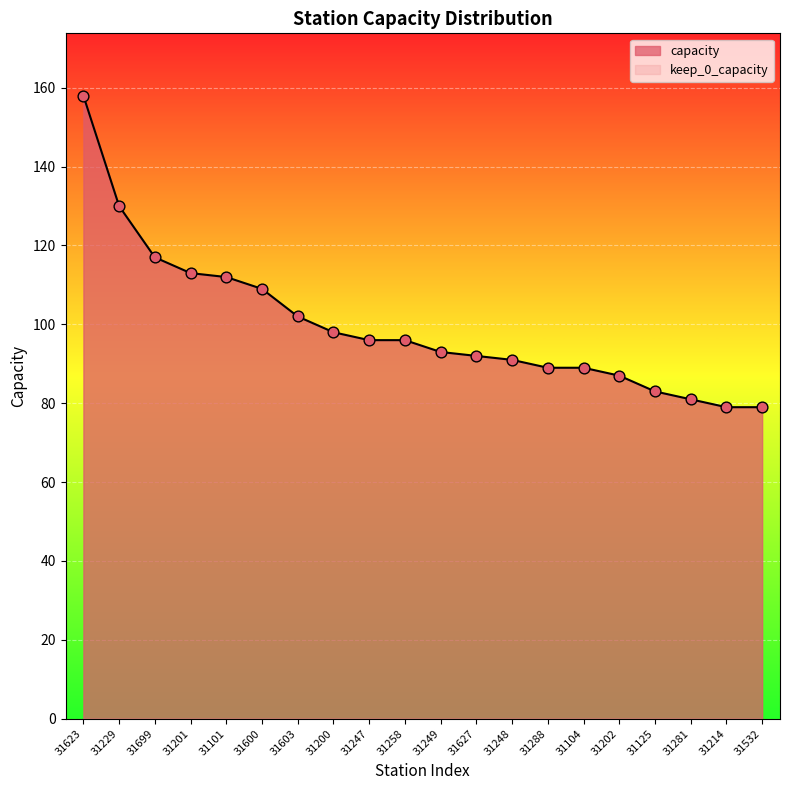

What is the change in value from 31600 to 31248?

-18